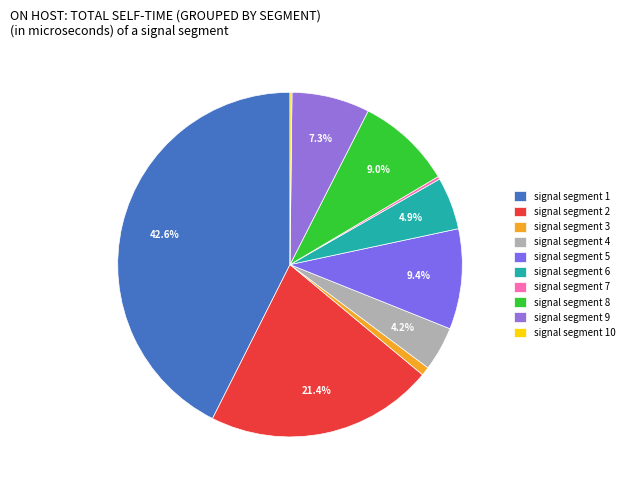

To the nearest percent, what percentage of the pie is signal segment 1?

43%